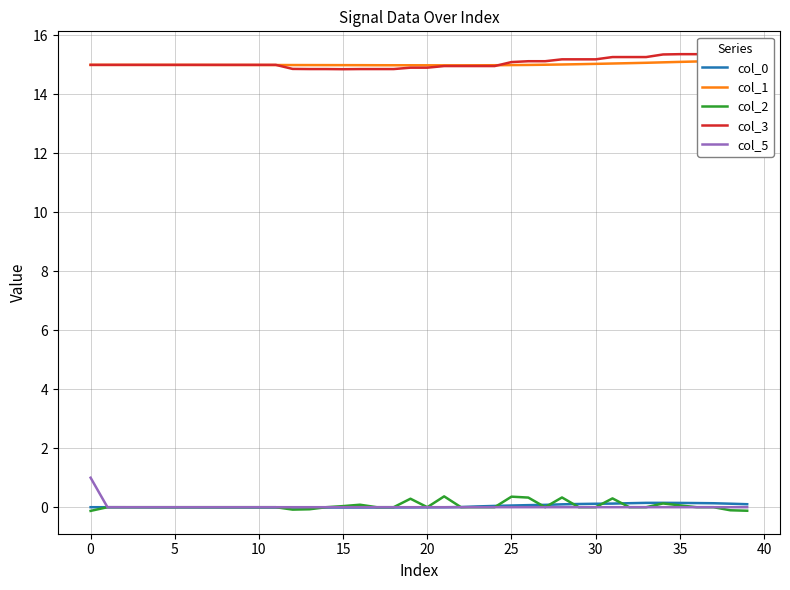

At how many categories does at least one series exceed 2?

40